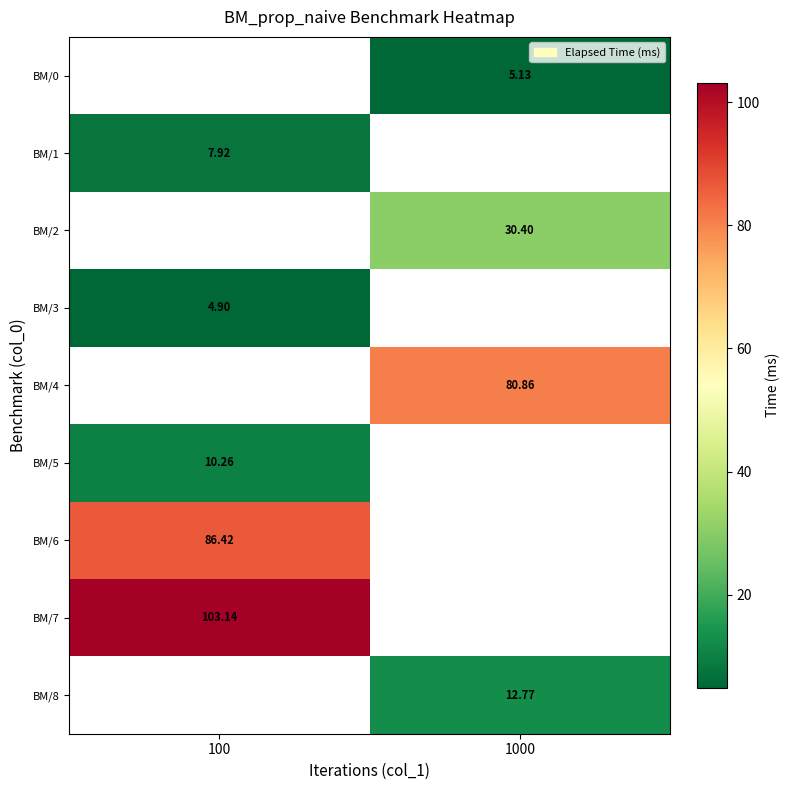

Which has a higher value, 1000 or 100?

100